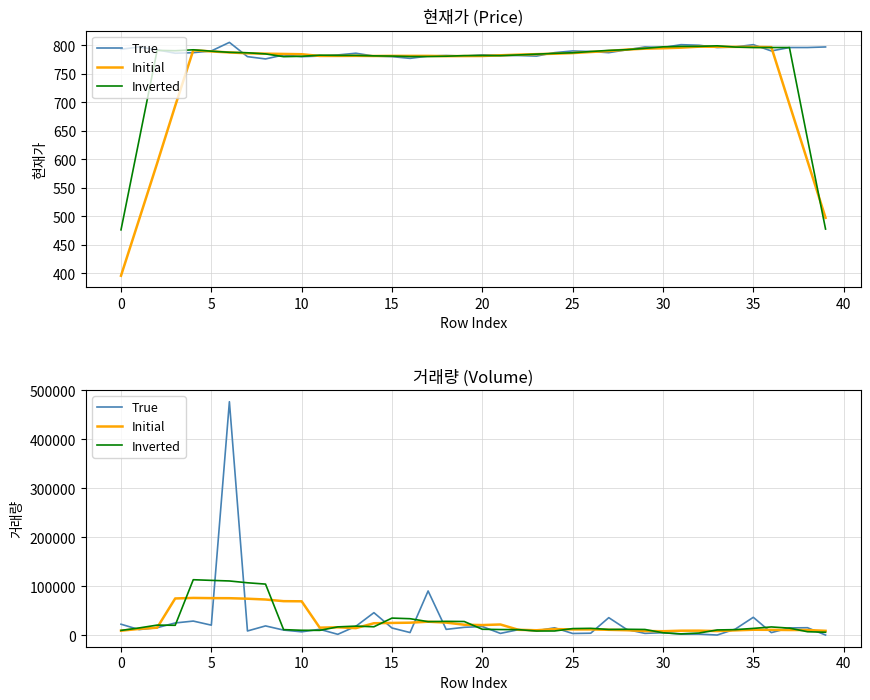

What is the average value of the Inverted series?

26626.8